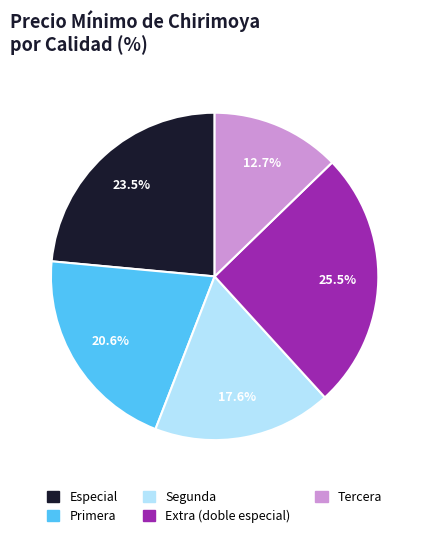

Is there a majority slice in this chart?

No